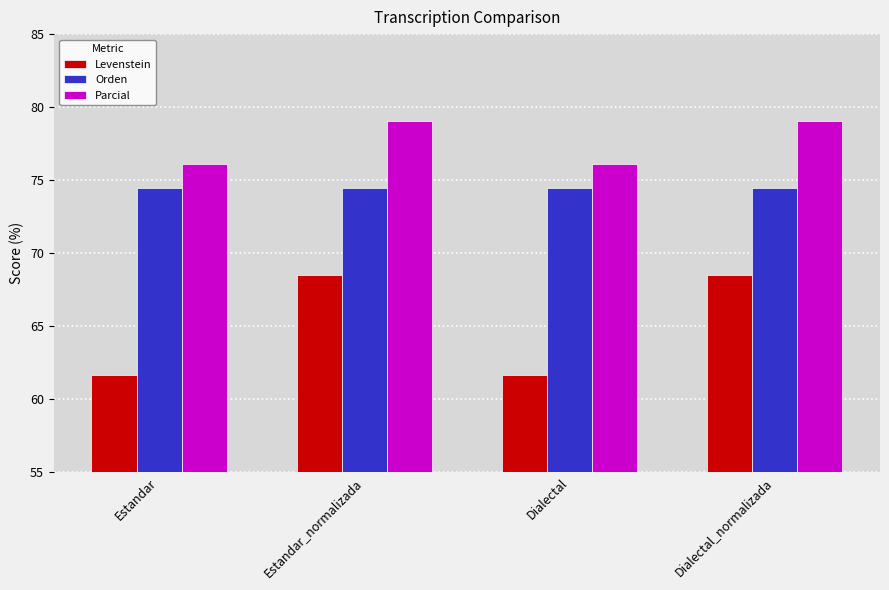

Rank the series by their maximum value, from highest to lowest.

Parcial, Orden, Levenstein